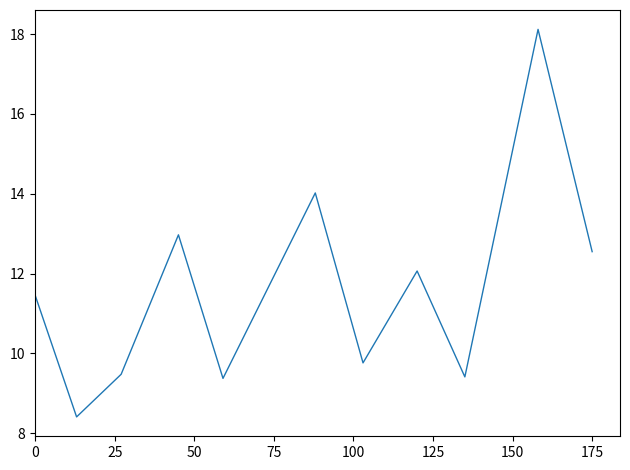

Does the chart have visible grid lines?

No